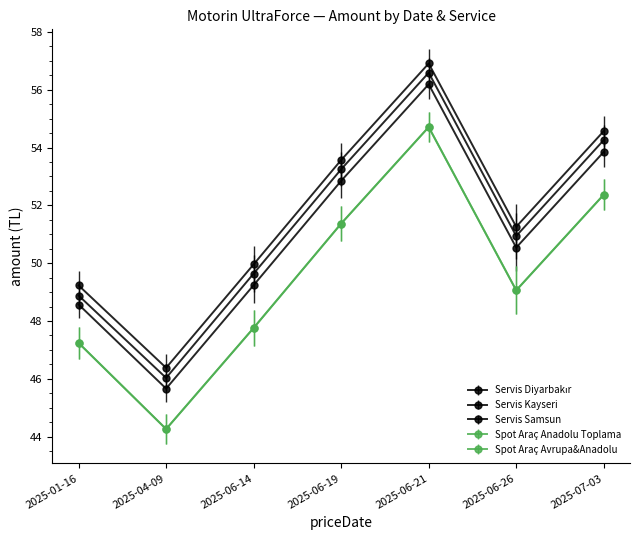

What is the label of the 6th point from the left?

2025-06-26